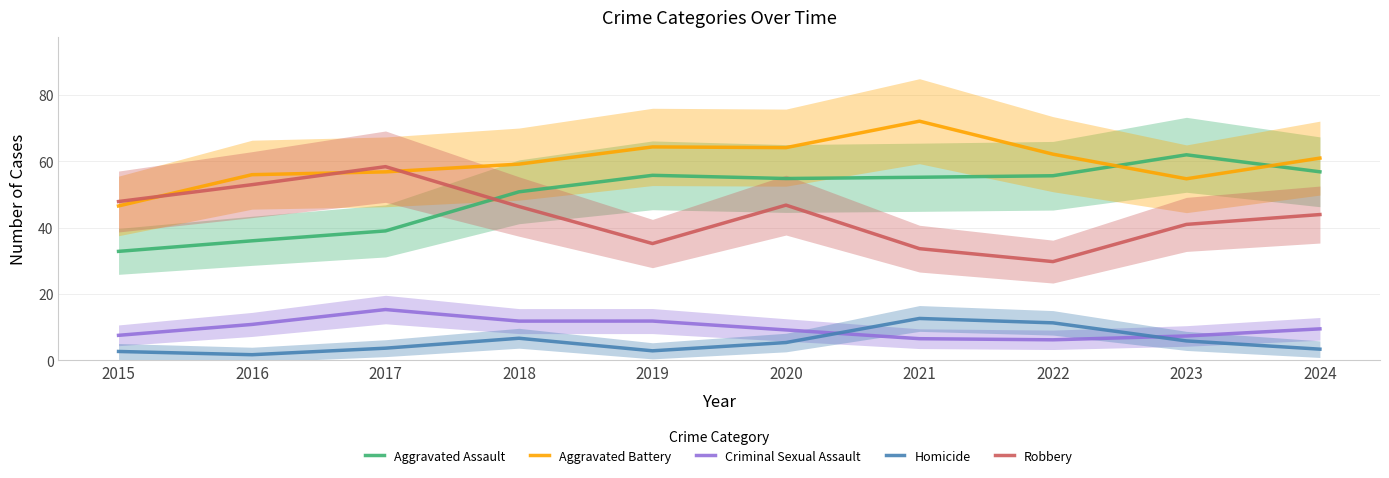

Reading left to right, what are all the values shown in this chart?

Aggravated Assault: 2015=32.9	2016=36.0	2017=39.0	2018=50.8	2019=55.8	2020=54.8	2021=55.2	2022=55.7	2023=62.0	2024=56.8
Aggravated Battery: 2015=46.6	2016=56.0	2017=56.8	2018=59.2	2019=64.4	2020=64.1	2021=72.1	2022=62.2	2023=54.7	2024=61.0
Criminal Sexual Assault: 2015=7.5	2016=10.8	2017=15.3	2018=11.8	2019=11.8	2020=9.2	2021=6.5	2022=6.2	2023=7.3	2024=9.5
Homicide: 2015=2.7	2016=1.7	2017=3.7	2018=6.6	2019=2.9	2020=5.4	2021=12.6	2022=11.3	2023=5.8	2024=3.4
Robbery: 2015=47.9	2016=53.0	2017=58.4	2018=46.4	2019=35.2	2020=46.8	2021=33.7	2022=29.8	2023=41.0	2024=44.0